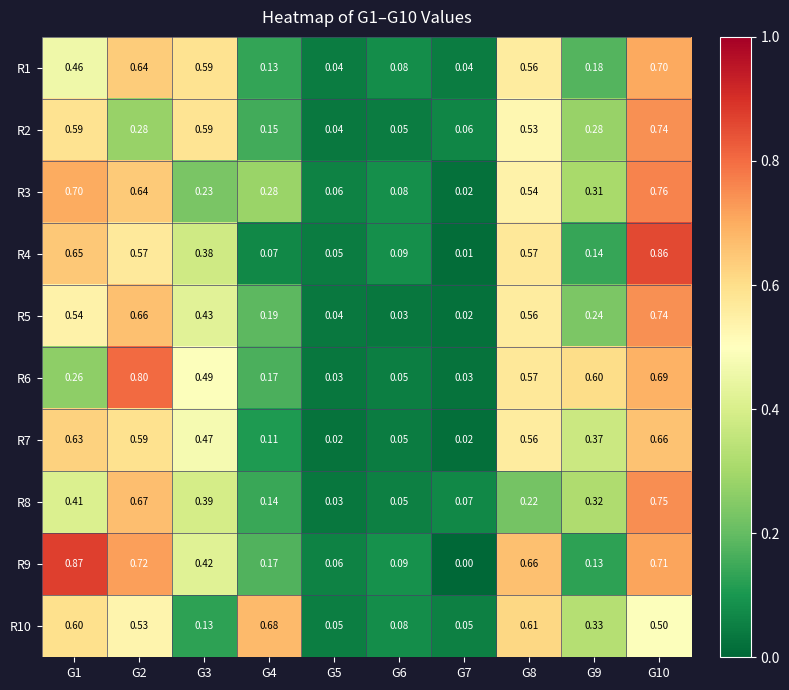

How many data points in R9 are above 0?

9